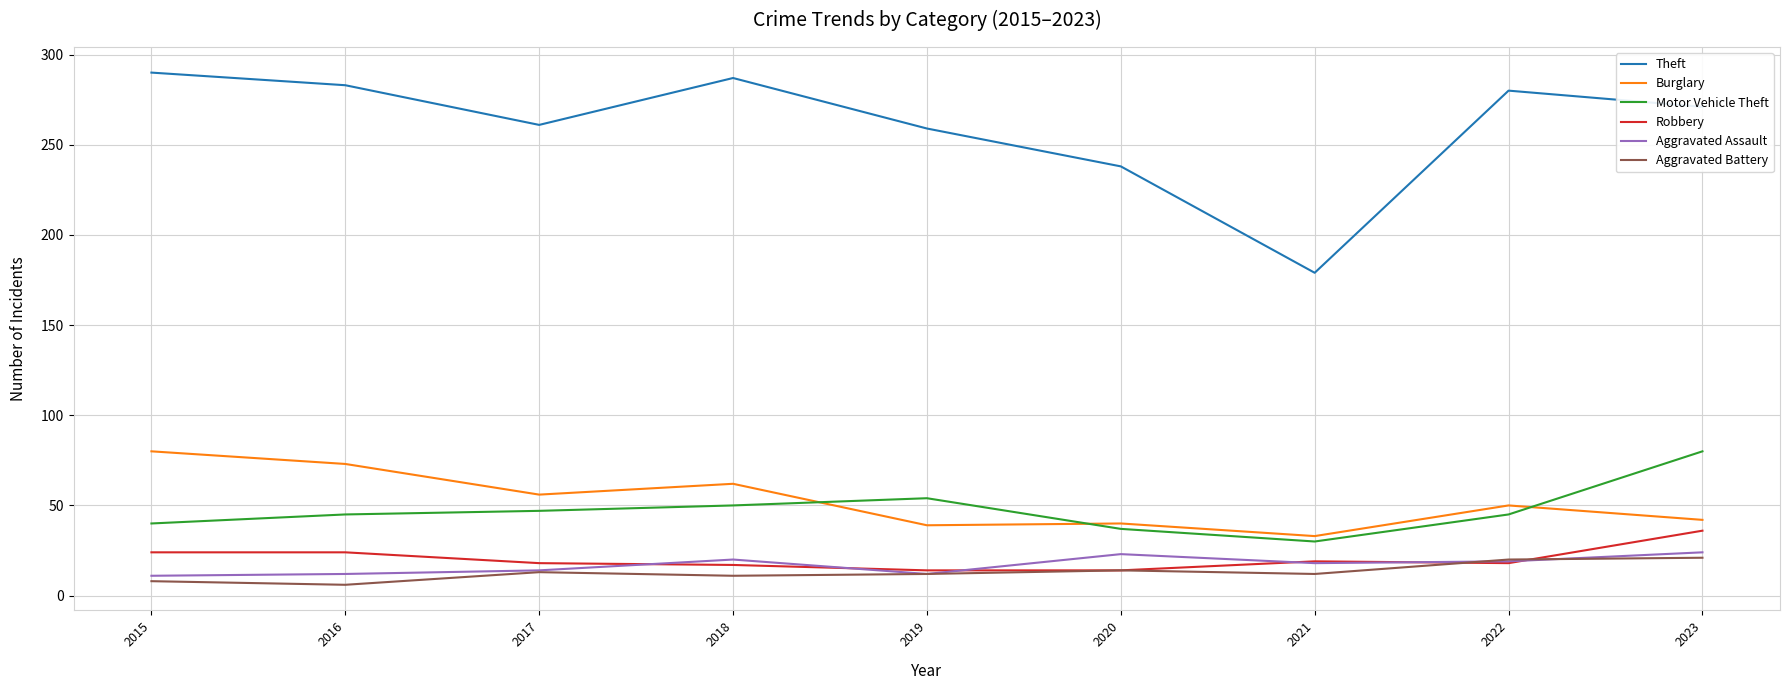

What are all the series names shown in the legend?

Theft, Burglary, Motor Vehicle Theft, Robbery, Aggravated Assault, Aggravated Battery